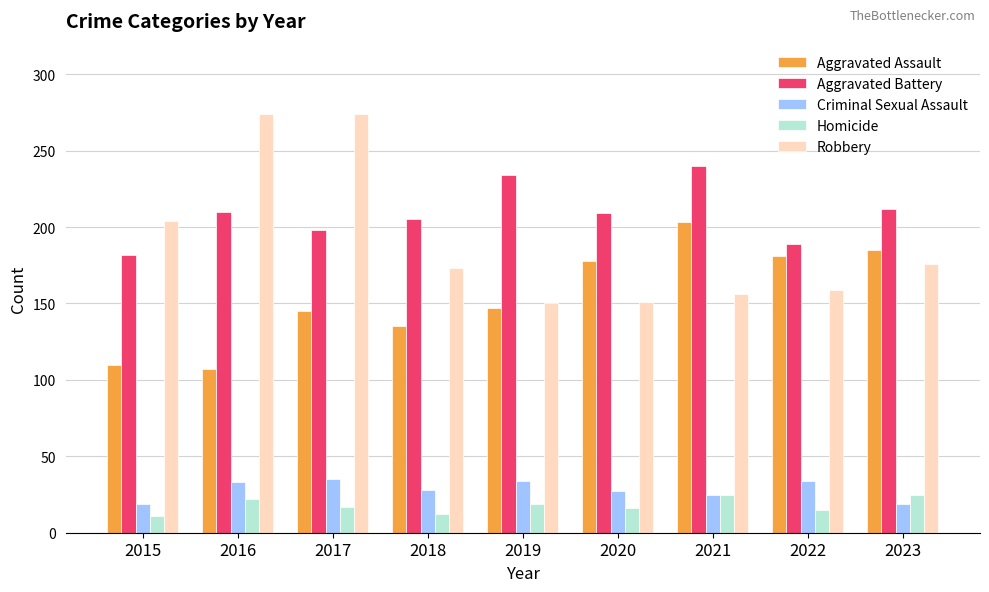

Which series has the widest spread of values?

Robbery